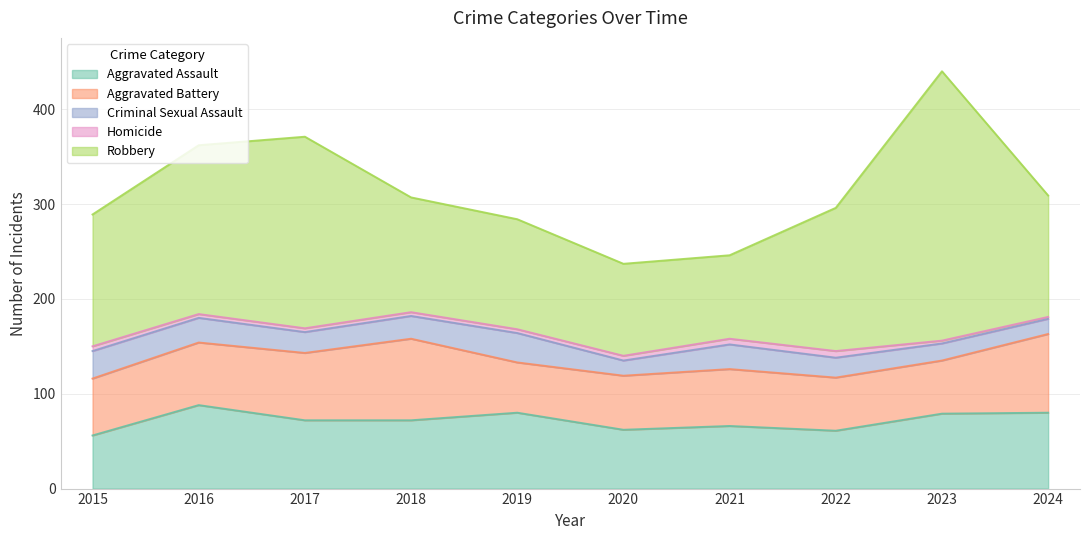

What is the sum of the Robbery values at 2017 and 2019?

318